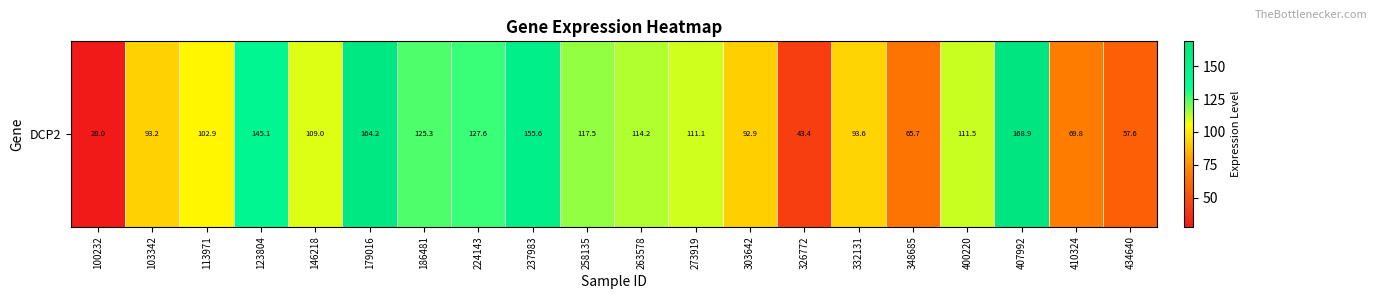

Where is the data nearest to the value 98?

332131